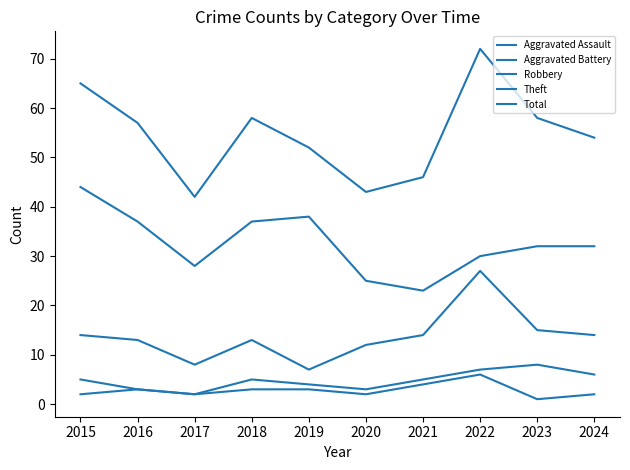

What is the value of the Aggravated Battery point at the 4th from the left?

5